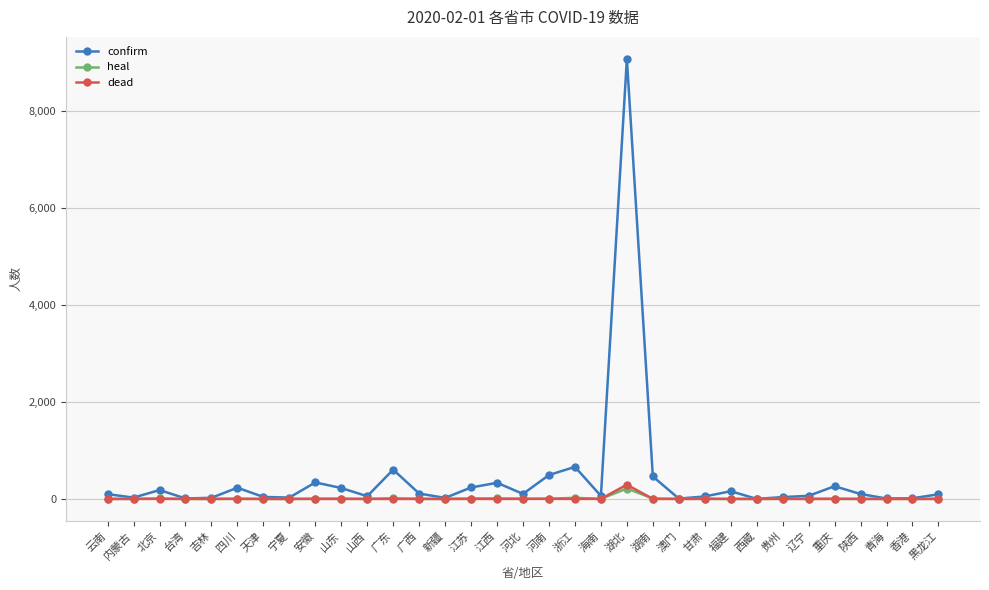

Which series has the widest spread of values?

confirm